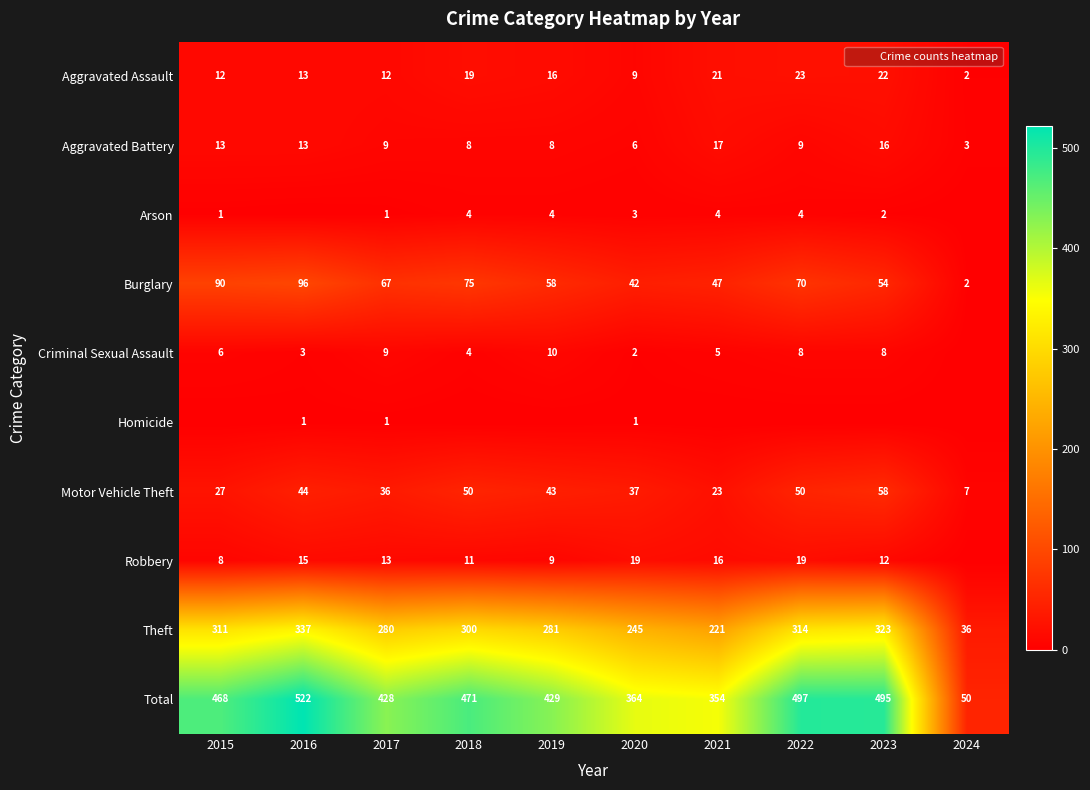

What is the approximate value of Burglary at 2020, to the nearest 10?

40